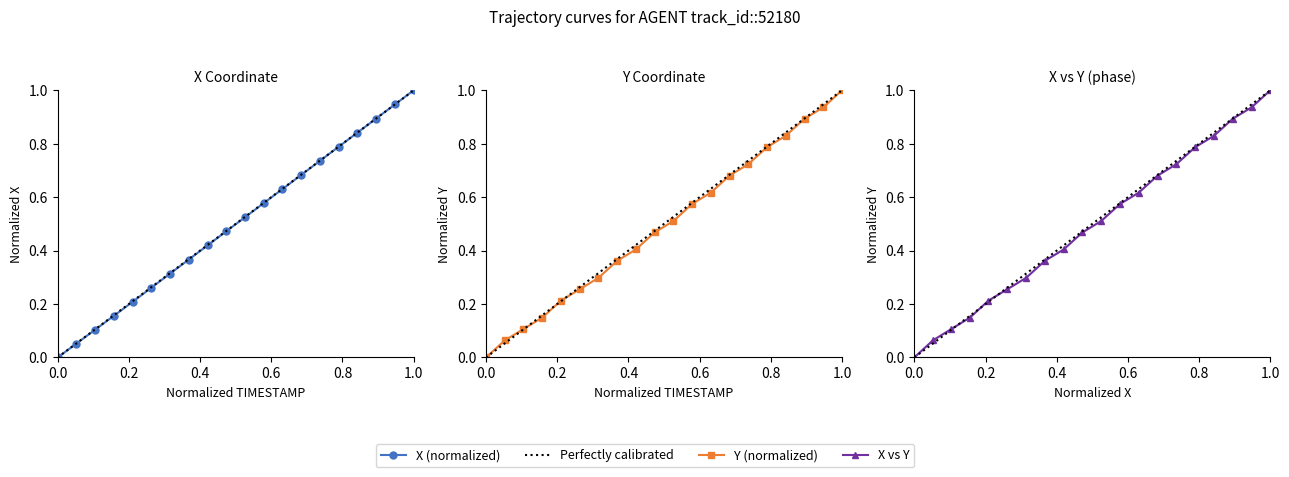

True or false: X and Y intersect in this chart.

True